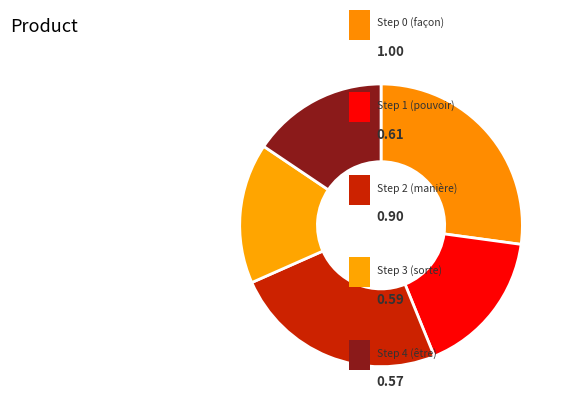

How many slices are in this pie chart?

5